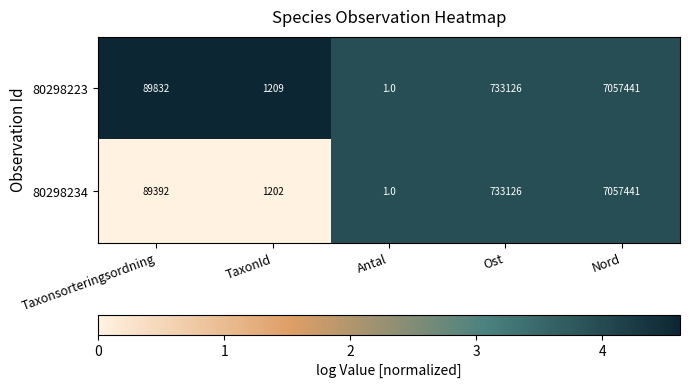

What is the average value of the 80298234 series?

1576232